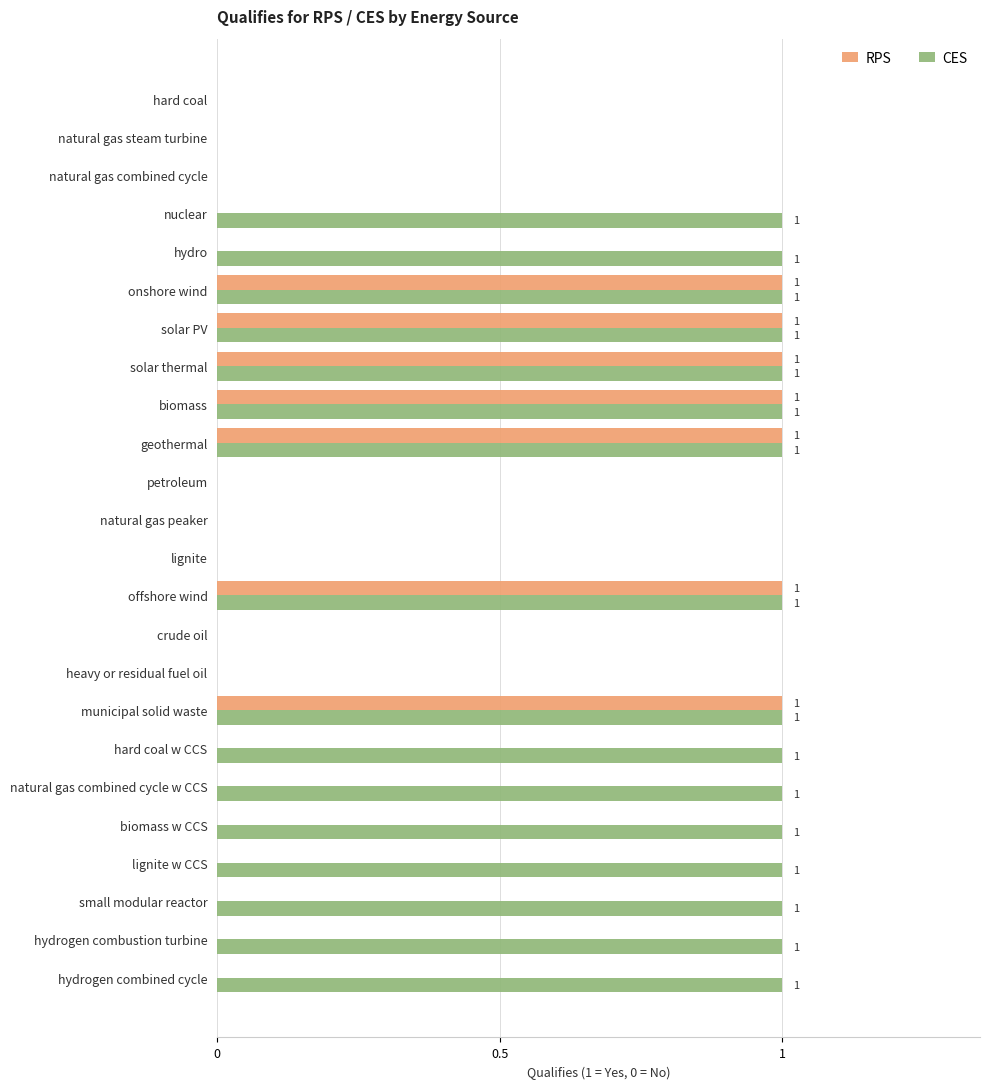

True or false: RPS has a value of 1 at offshore wind.

True